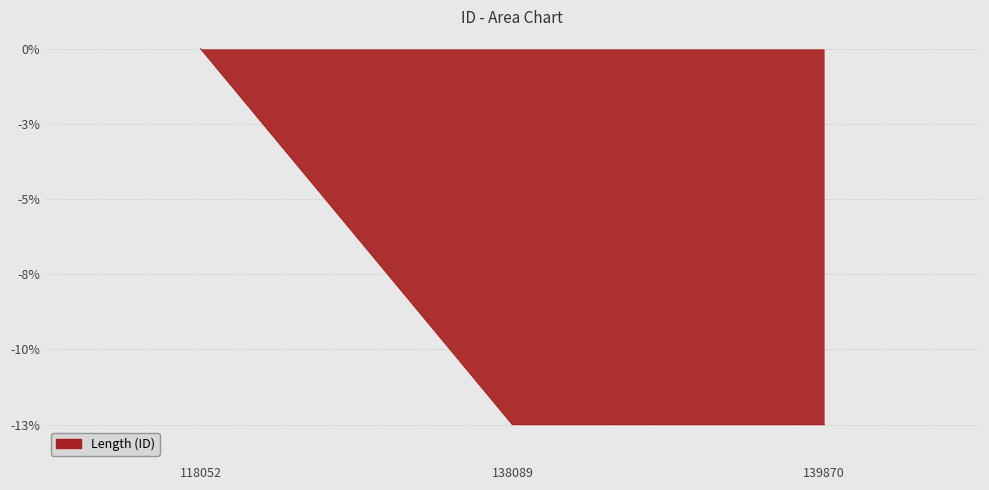

At which label is the value closest to -6?

118052